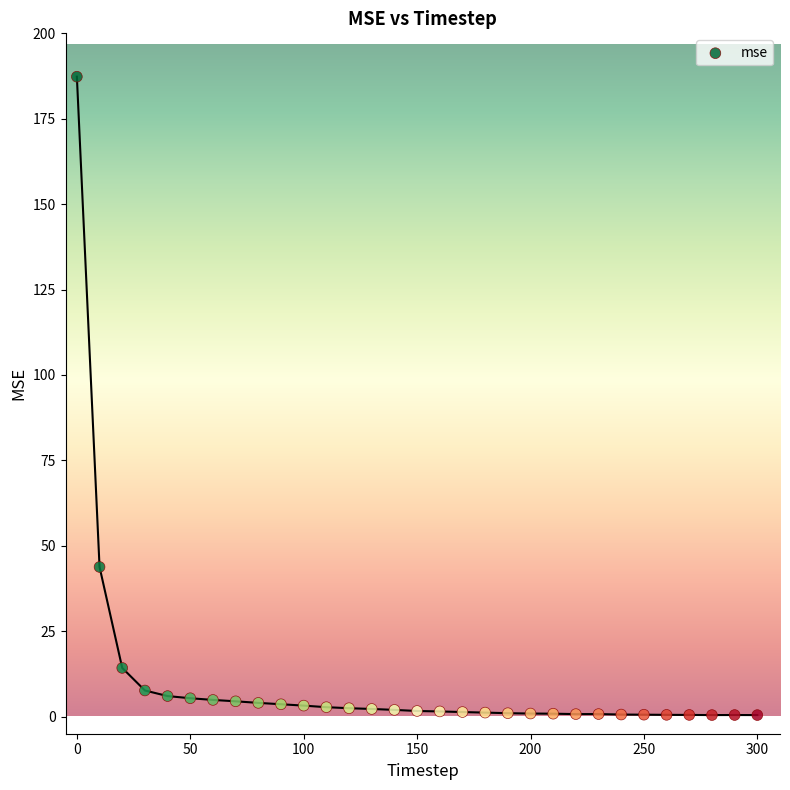

What Y value in the scatter plot is closest to 93?

43.8